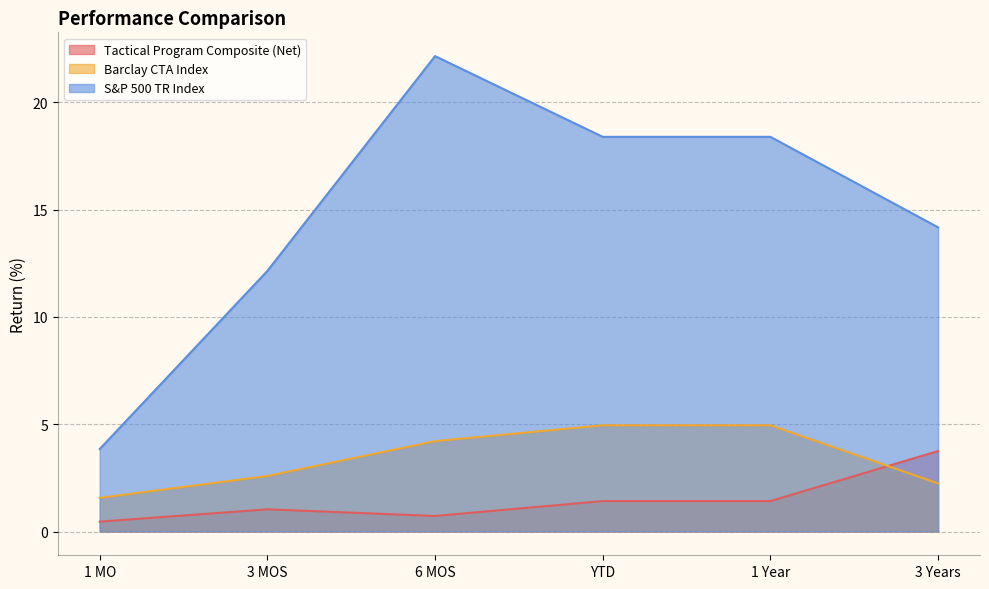

How many data points in Tactical Program Composite (Net) are less than 1?

2